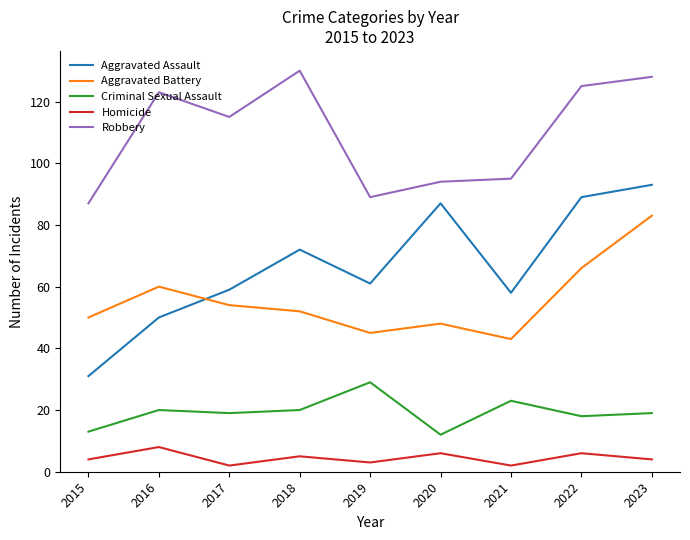

True or false: Aggravated Assault and Criminal Sexual Assault cross at least once.

False